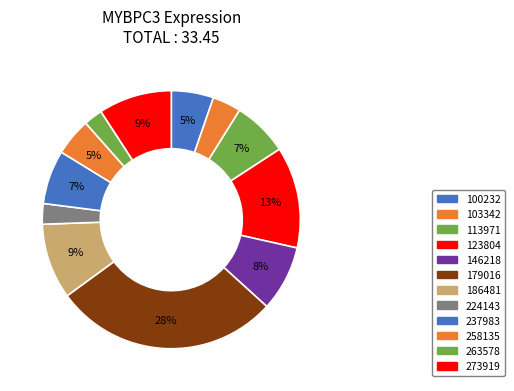

What percentage is the 179016 slice, to the nearest percent?

28%